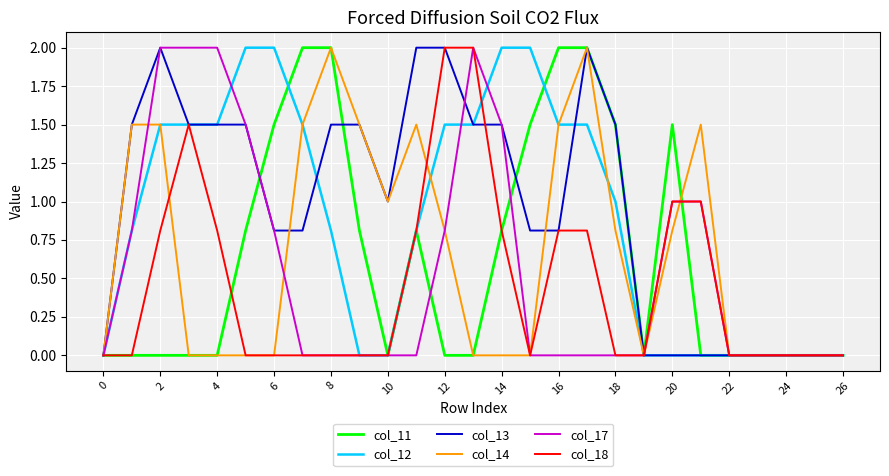

What is the maximum value shown in the chart?

2.0